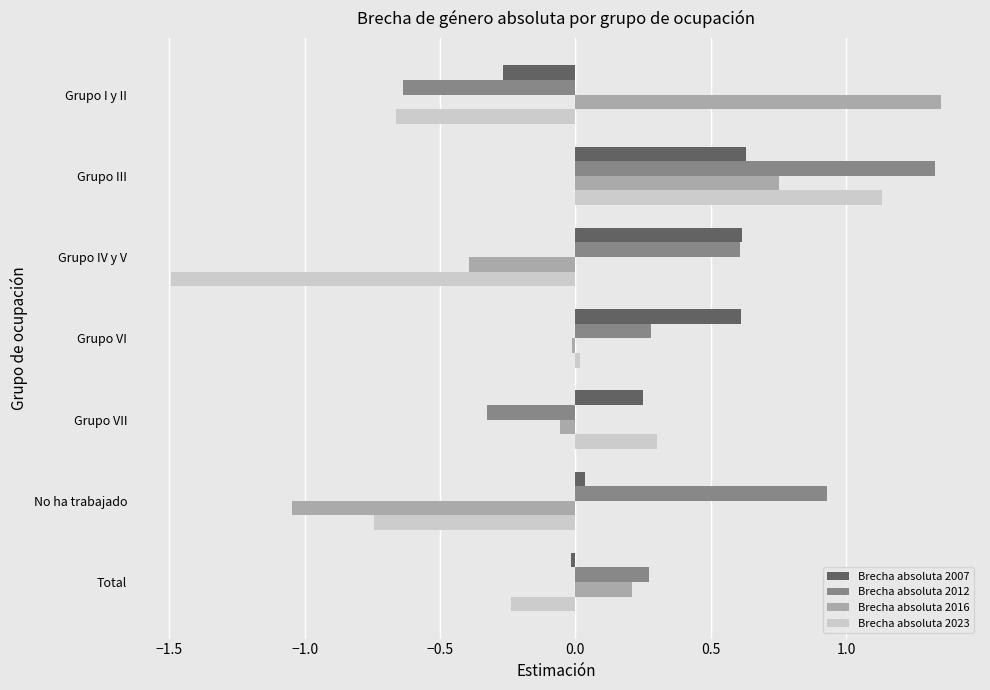

How many negative values does the Brecha absoluta 2007 series have?

2